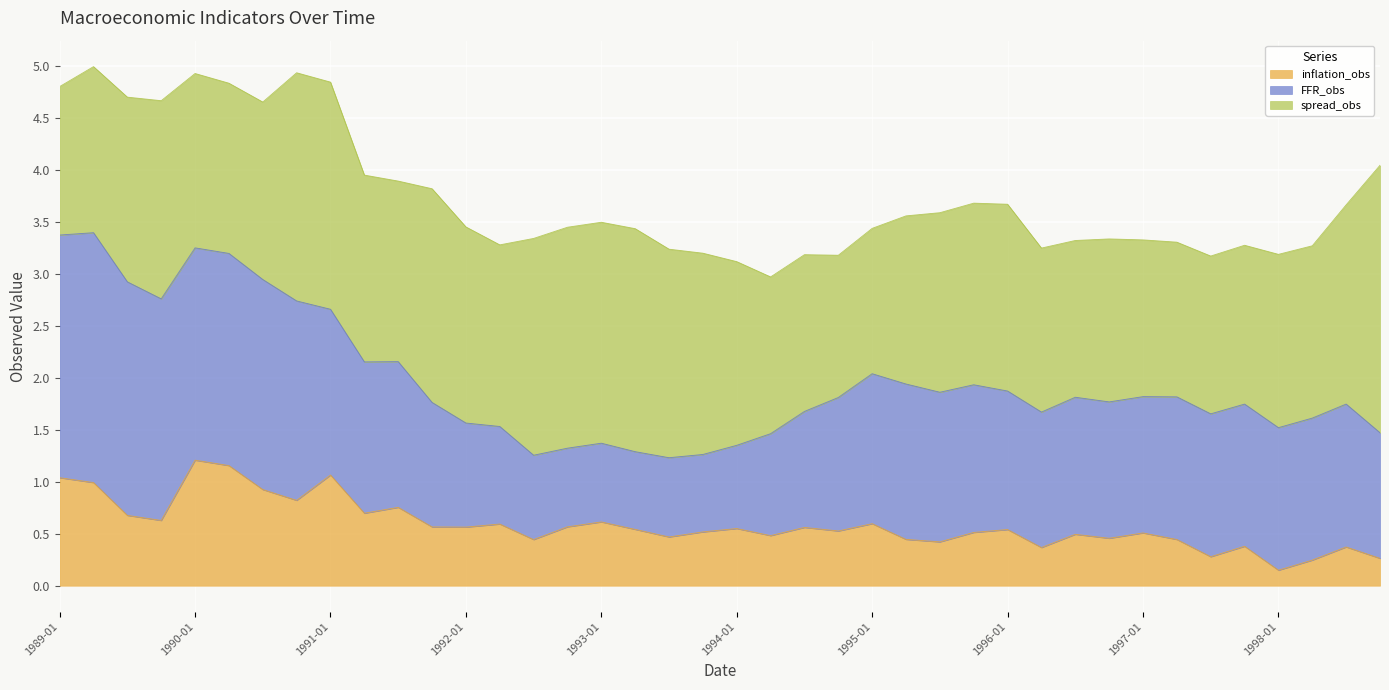

How many lines are shown in the chart?

3